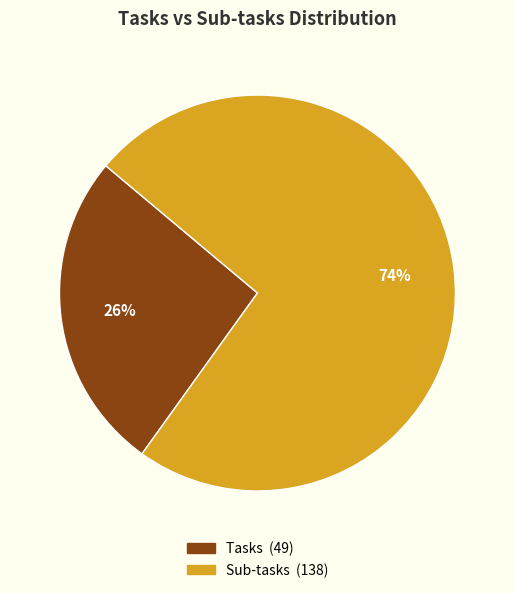

What is the majority slice?

Sub-tasks